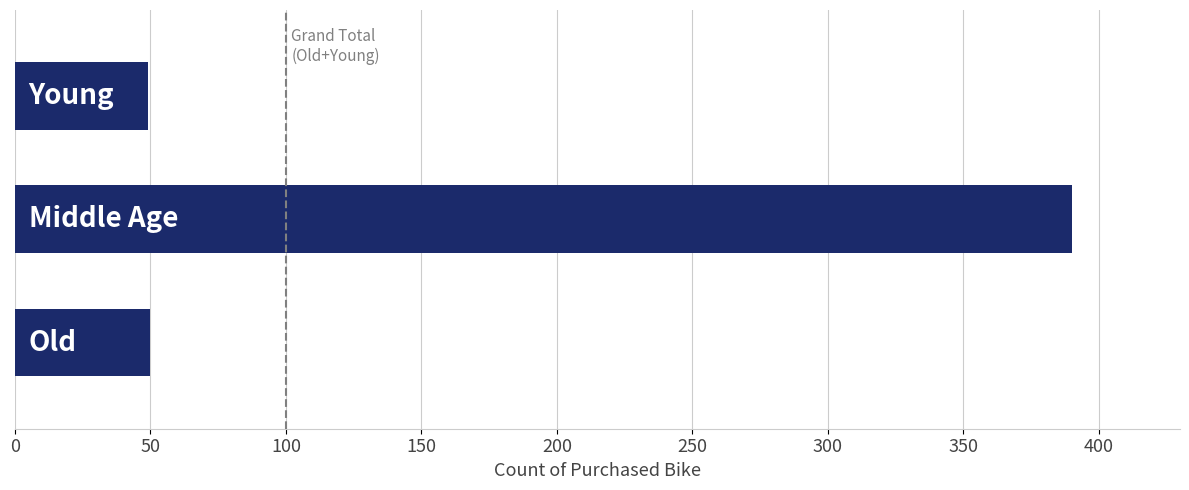

What is the difference between the maximum and minimum values?

341